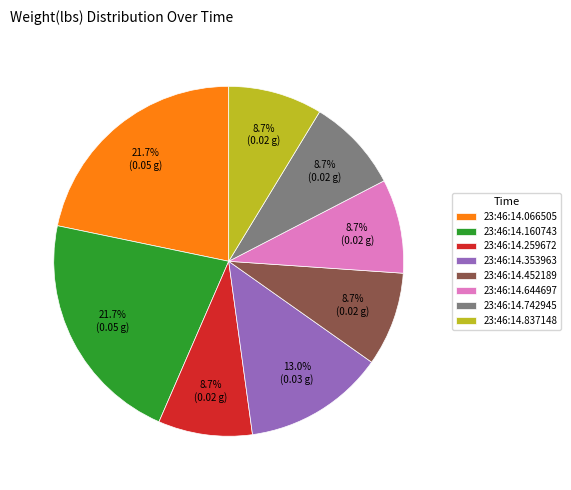

How many segments does this pie chart have?

8